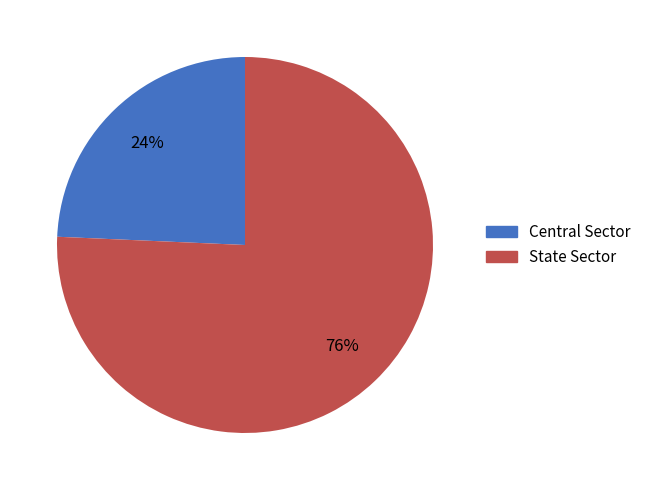

The Central Sector slice represents 24% of the pie. True or false?

True